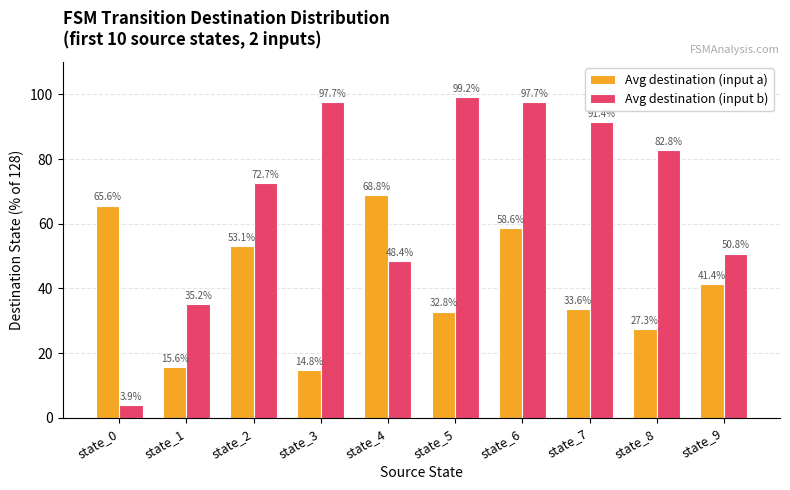

At which category does the chart reach its peak across all series?

state_5